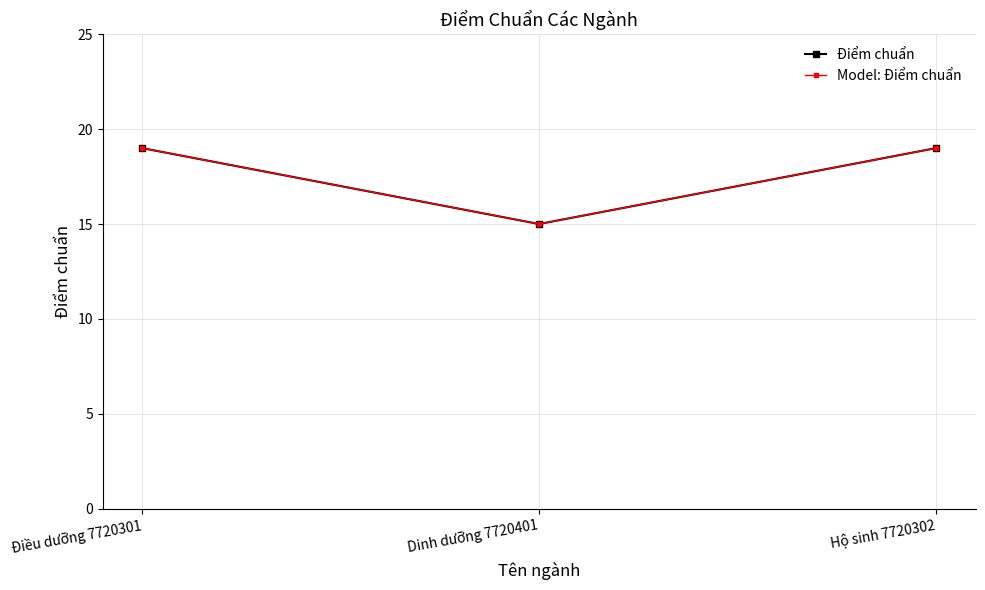

What is the label of the 3rd point from the right?

Điều dưỡng 7720301